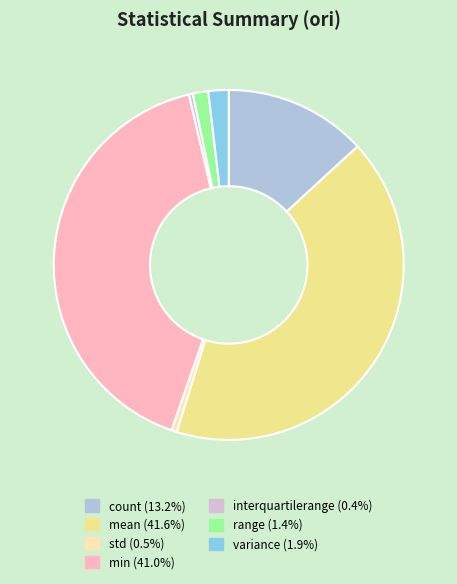

Approximately how many times larger is the value at mean compared to std?

83.8